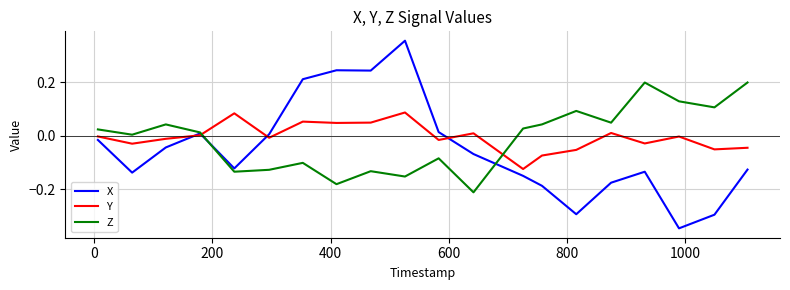

What are all the series names shown in the legend?

X, Y, Z